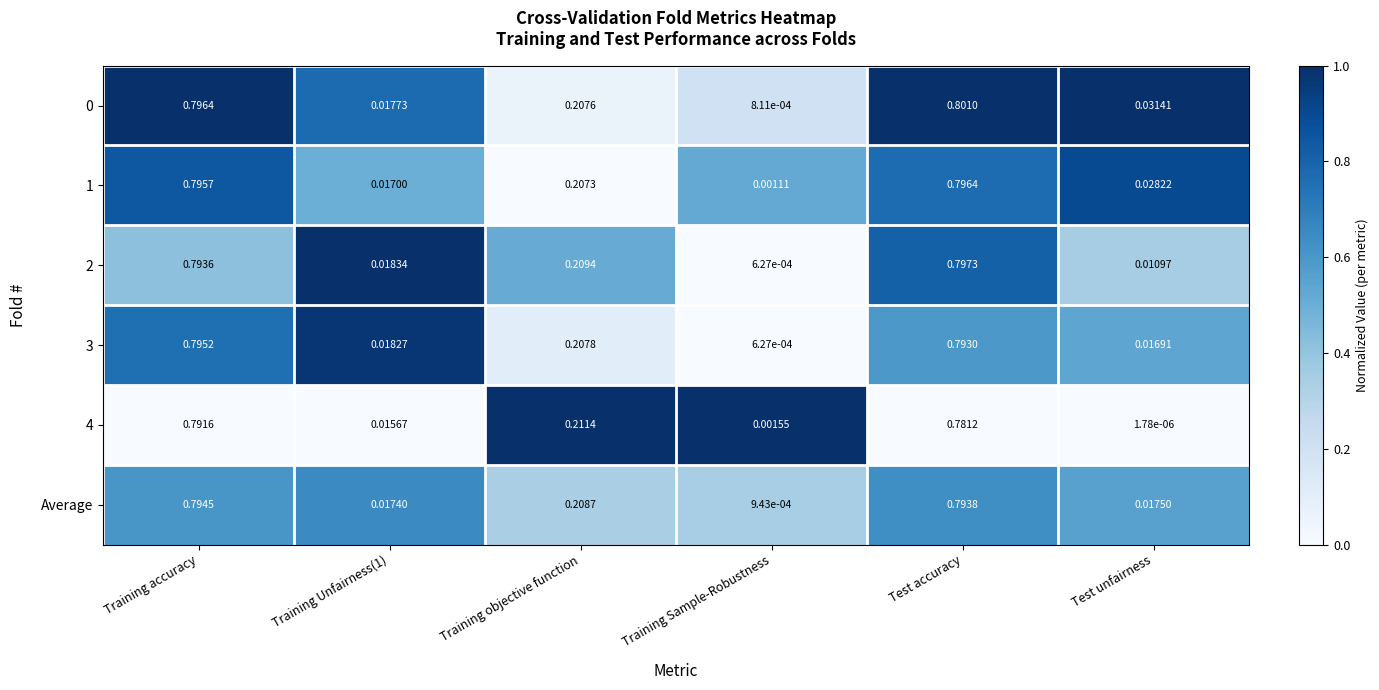

Where is 3 nearest to the value 0?

Training Sample-Robustness